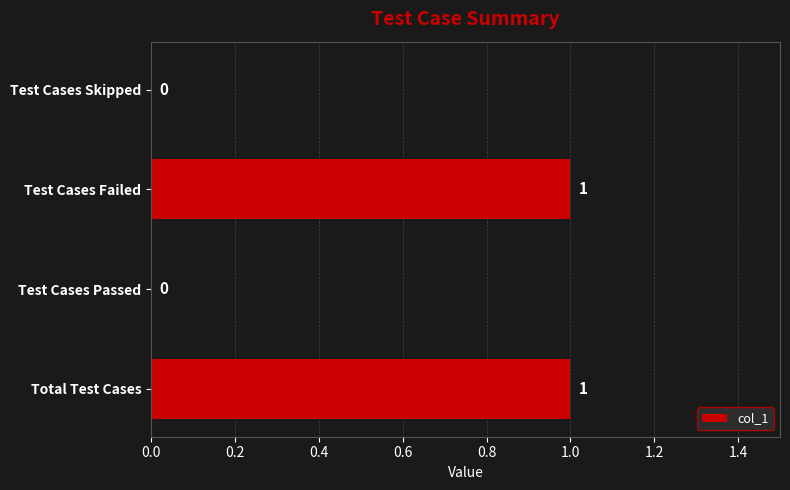

Approximately how many times larger is the value at Total Test Cases compared to Test Cases Failed?

1.0